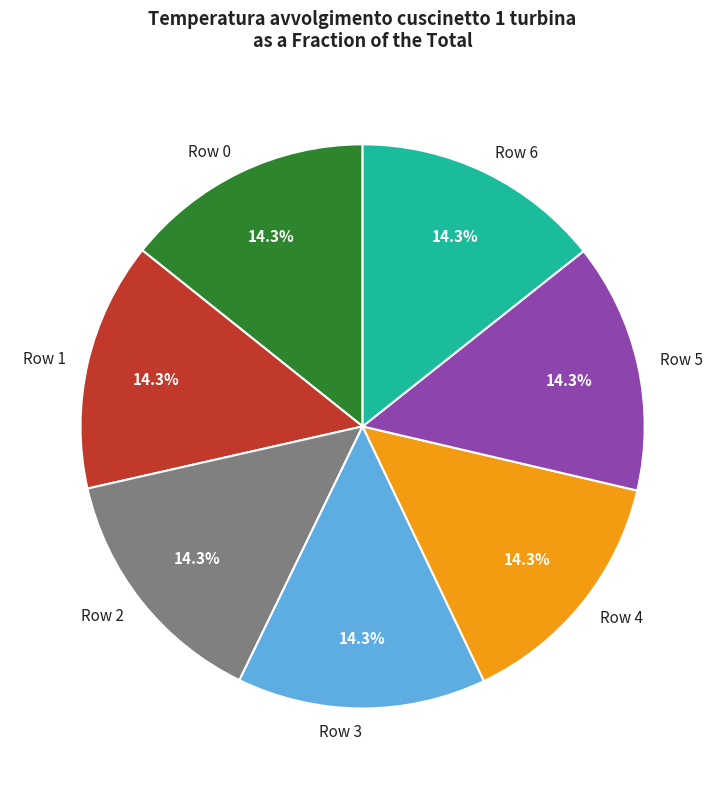

What is the ratio of the value at Row 5 to the value at Row 3?

1.0